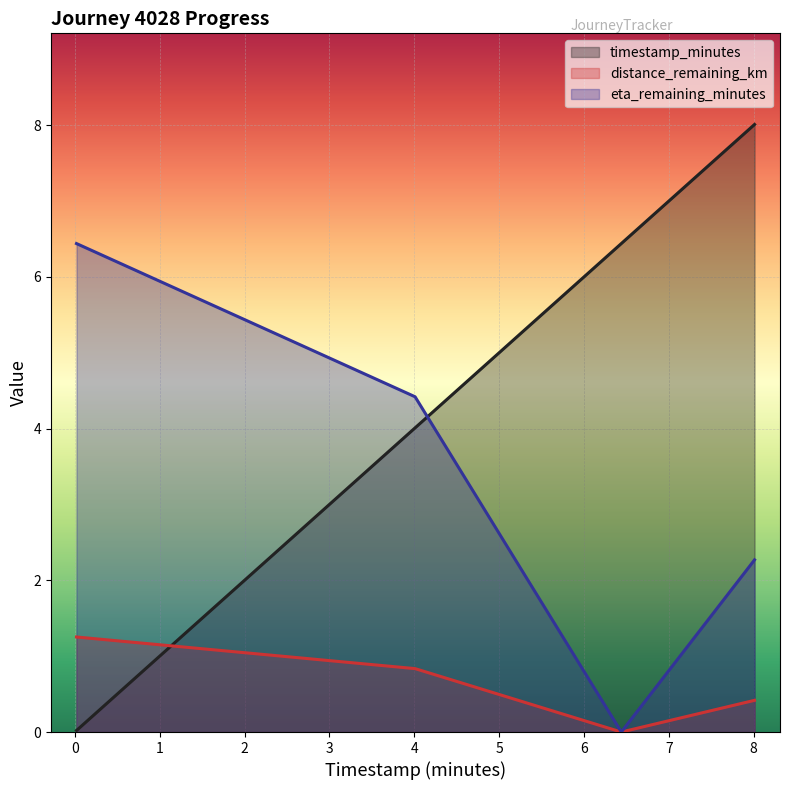

Where does the eta_remaining_minutes series first go above 4?

0.02